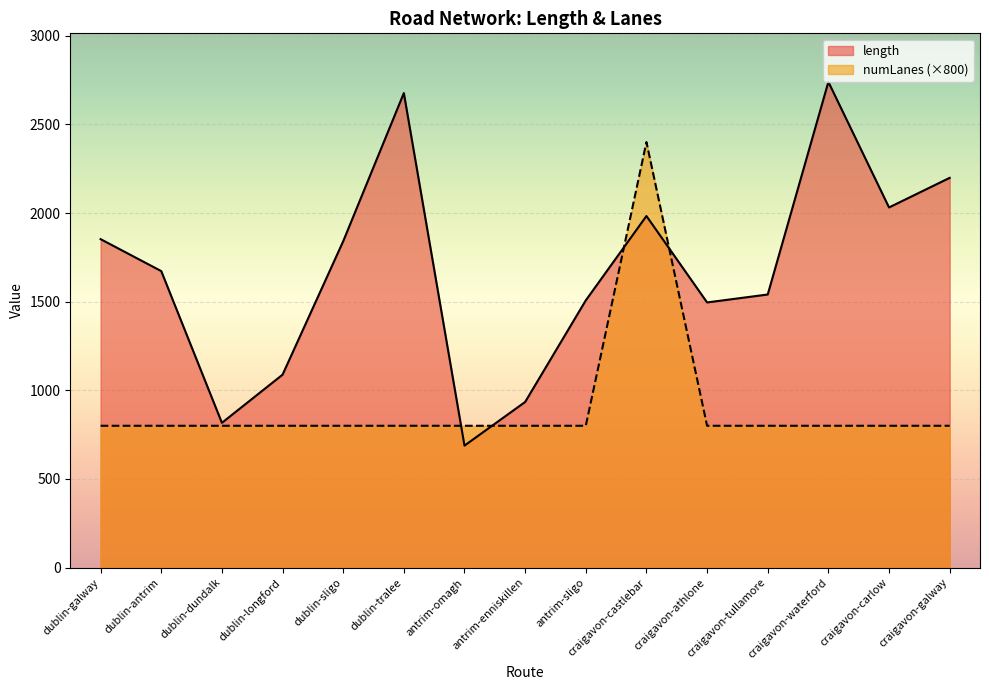

What is the sum of all numLanes values?

13600.0